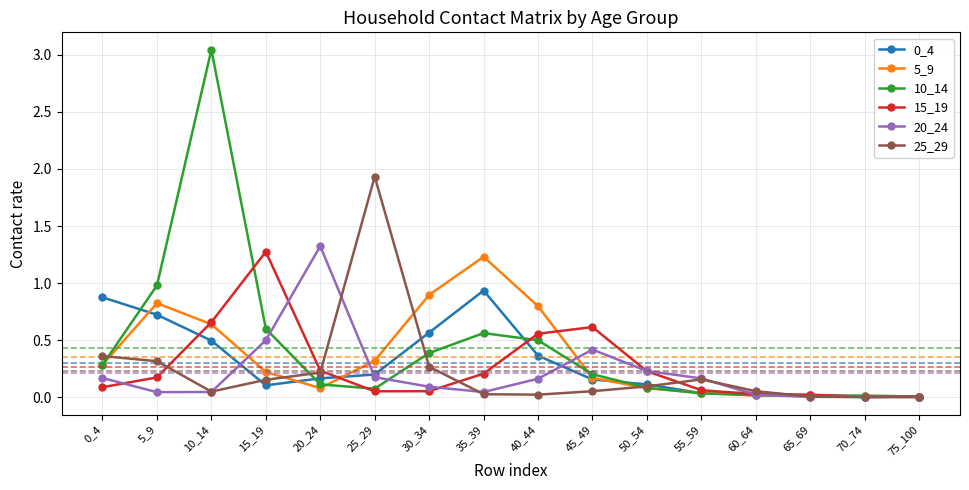

True or false: 20_24 has more than 0 points higher than both neighbors.

True